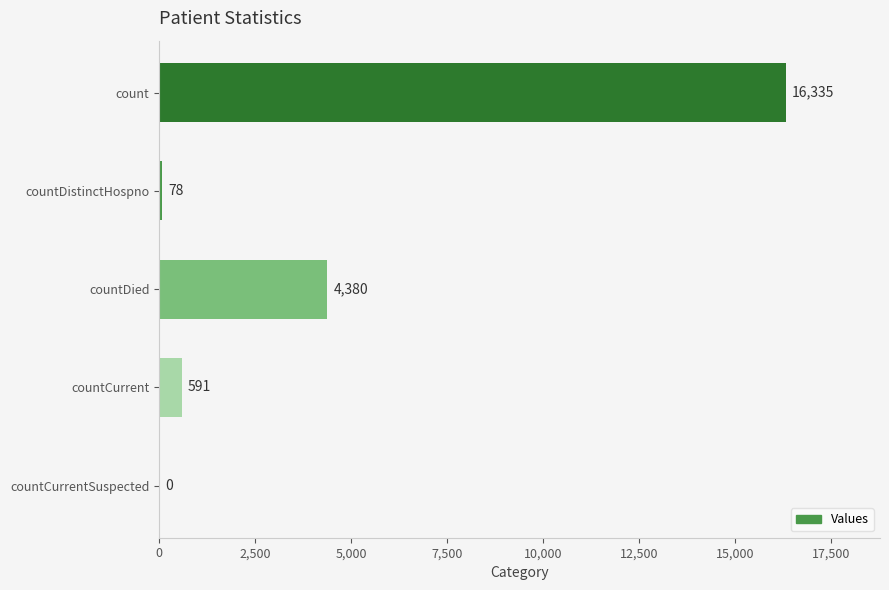

True or false: the data shows 16335 at count.

True